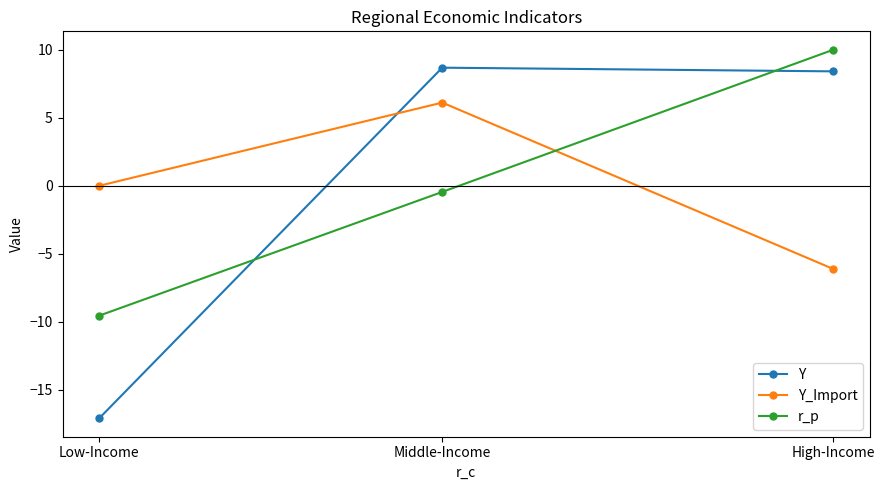

Does the chart have visible grid lines?

No